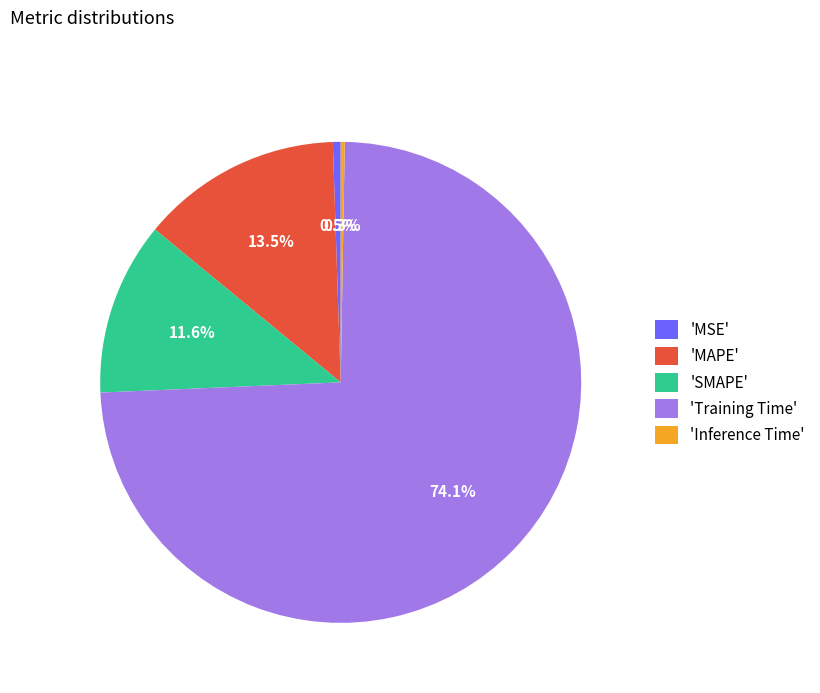

Between 'Training Time' and 'MAPE', which is larger?

'Training Time'